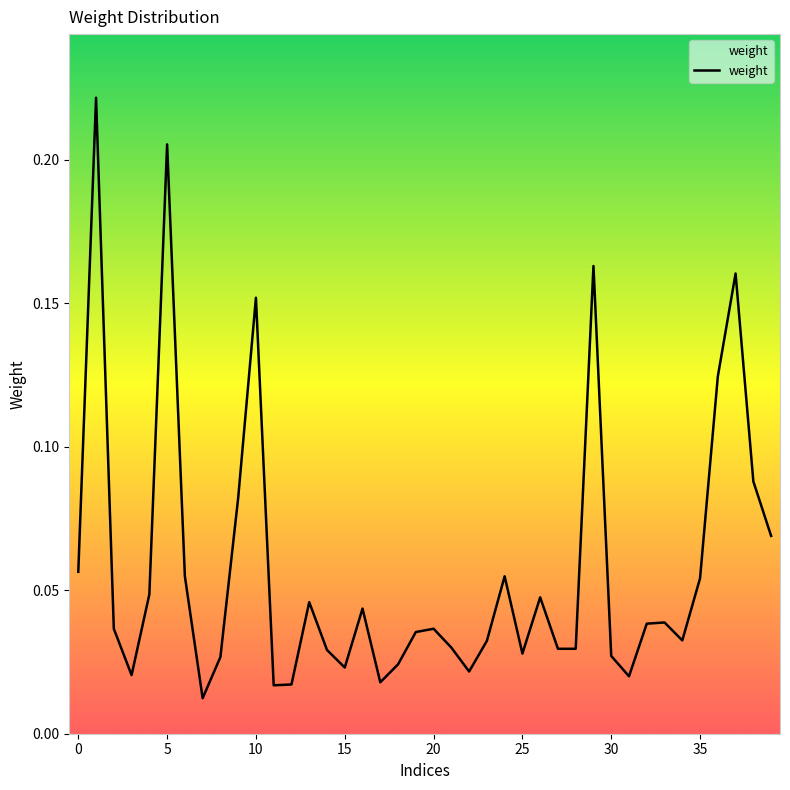

How many lines are shown in the chart?

1